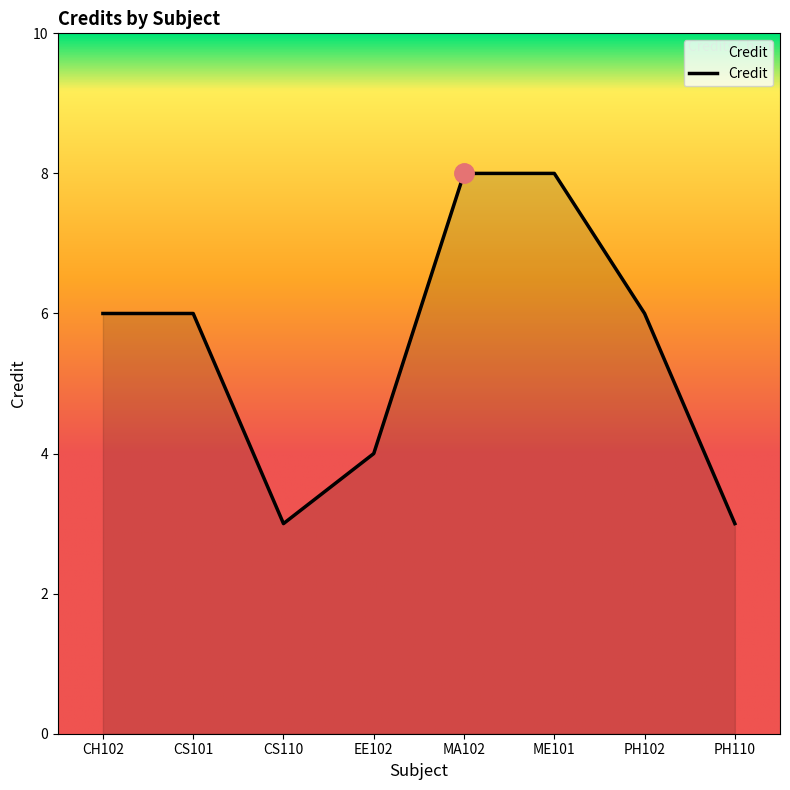

What is the minimum value shown in the chart?

3